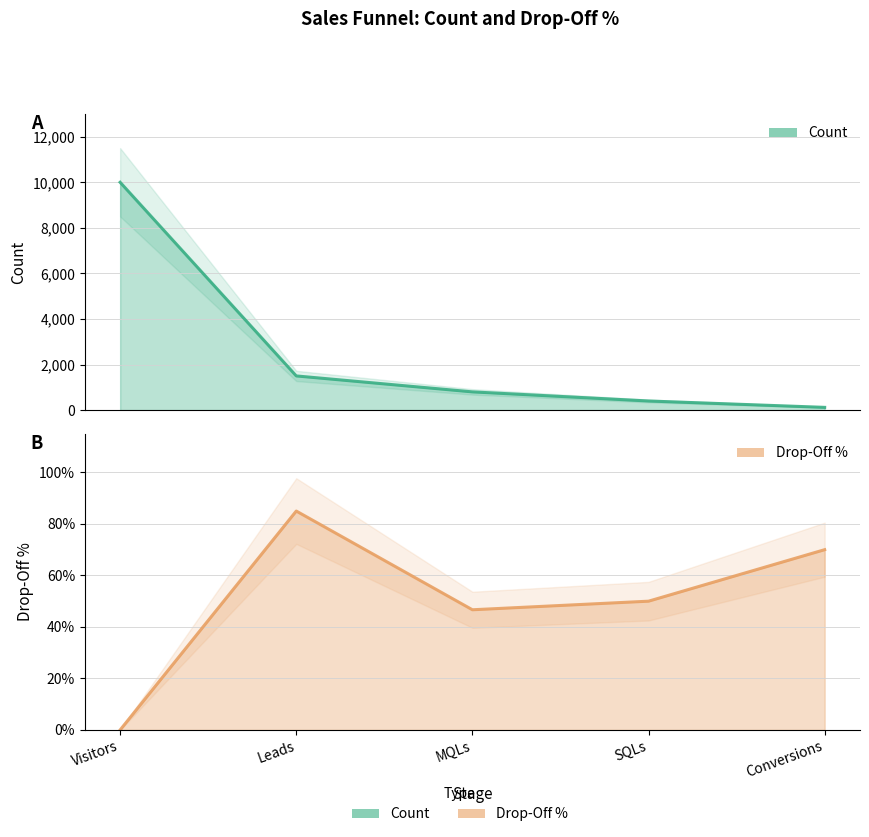

Count the number of categories in the chart.

5